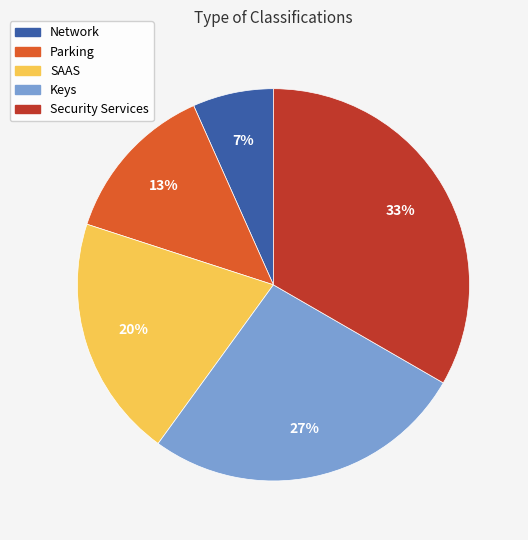

Does Network account for over 50% of the chart?

No